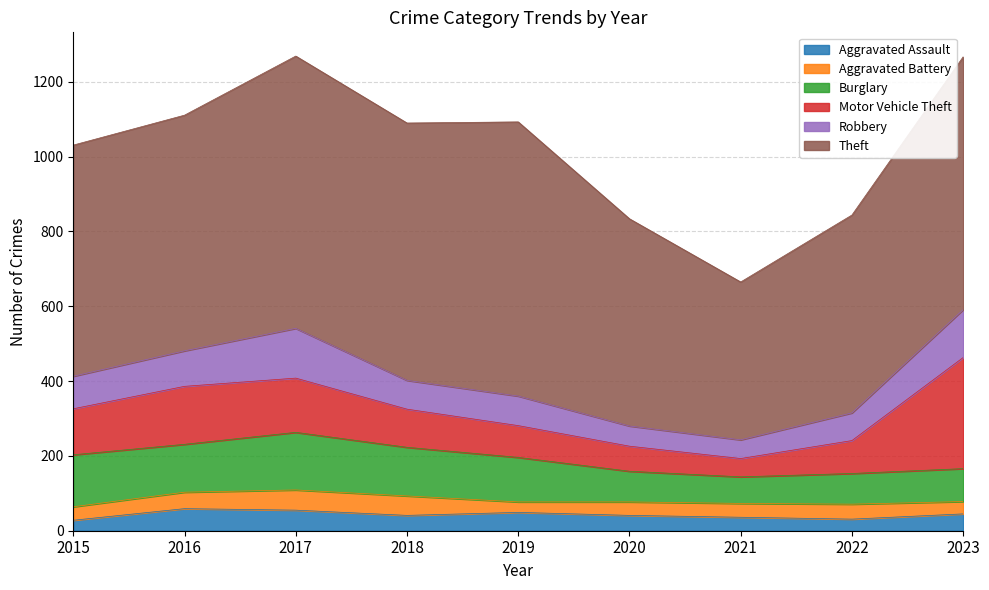

Rank the categories by Burglary value from lowest to highest.

2021, 2020, 2022, 2023, 2019, 2016, 2018, 2015, 2017